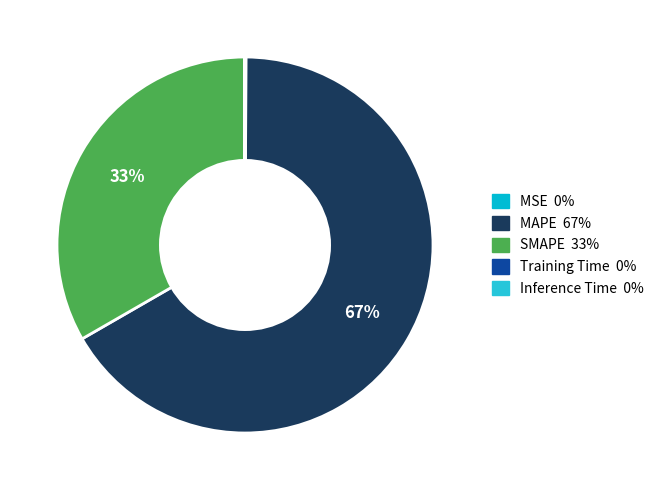

What percentage do Inference Time and MSE together represent?

0.1%